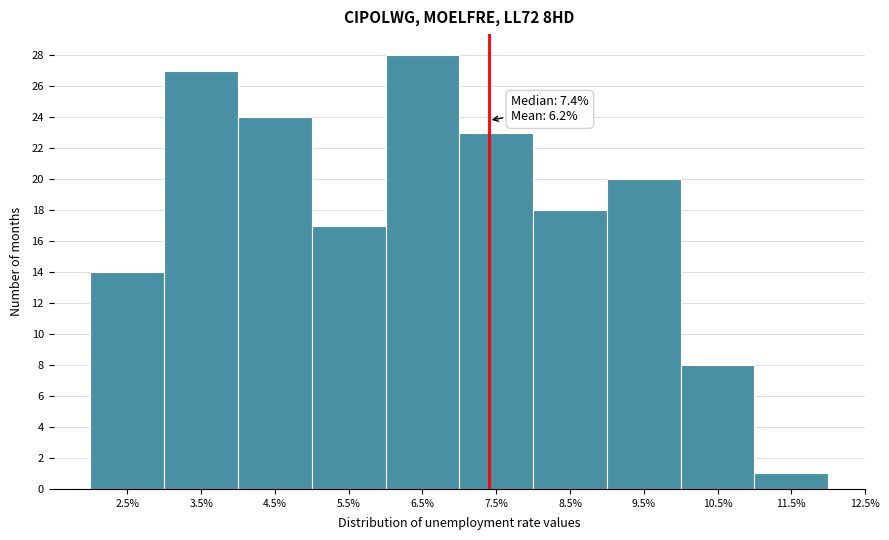

Which range on the x-axis has the tallest bar?

6 to 7